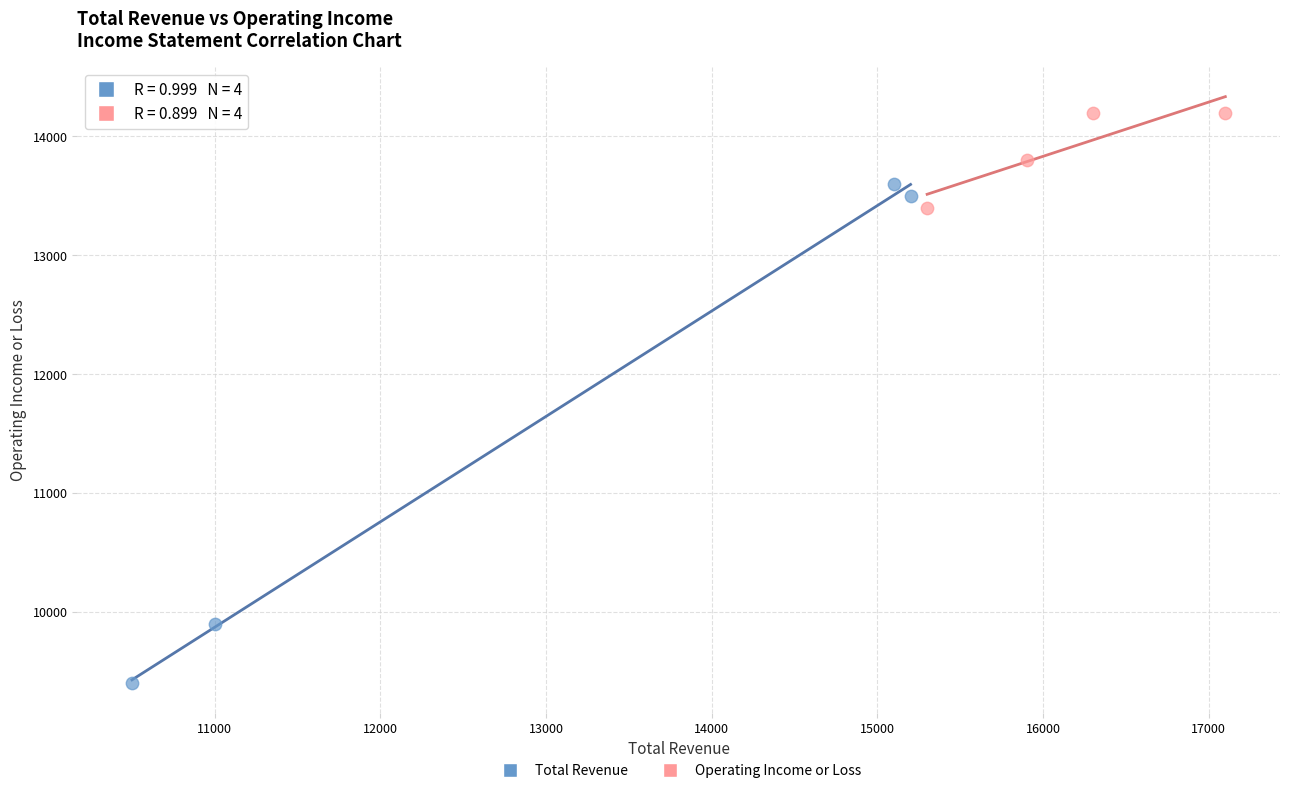

Which series reaches the maximum Y coordinate?

Operating Income or Loss